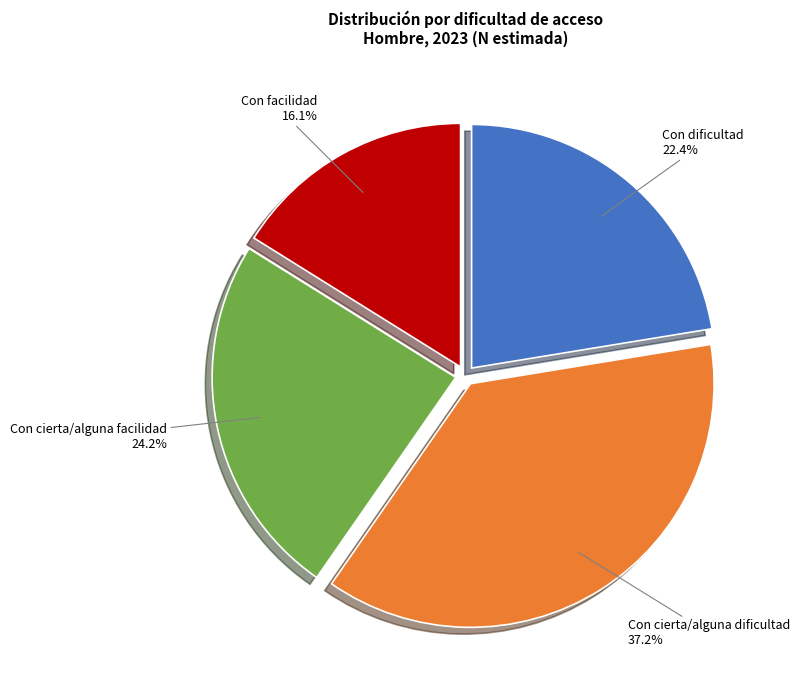

Rank the categories by value from lowest to highest.

Con facilidad, Con dificultad, Con cierta/alguna facilidad, Con cierta/alguna dificultad